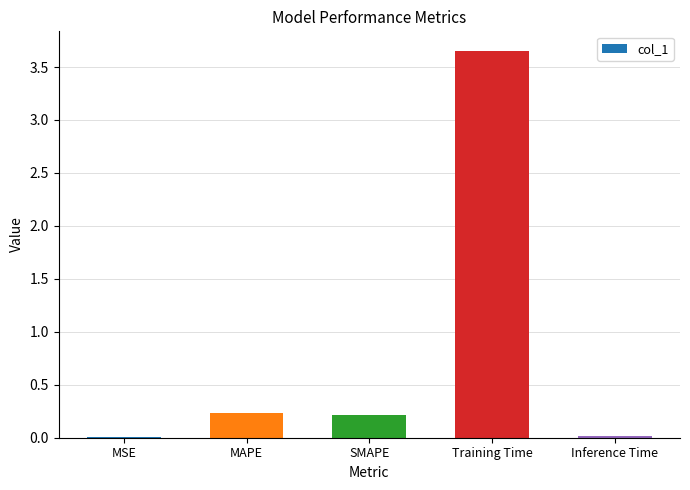

What is the change in value from MAPE to Training Time?

+3.4